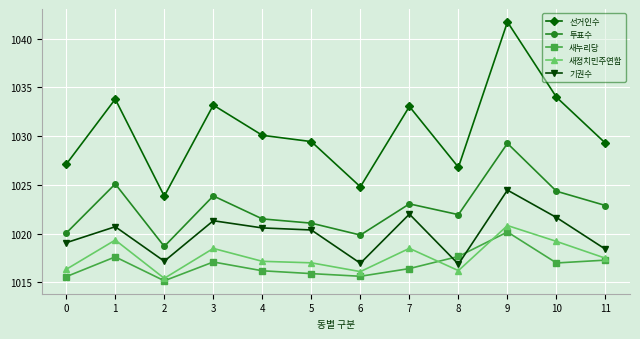

What is the difference between the maximum and minimum values in the 기권수 series?

7.6